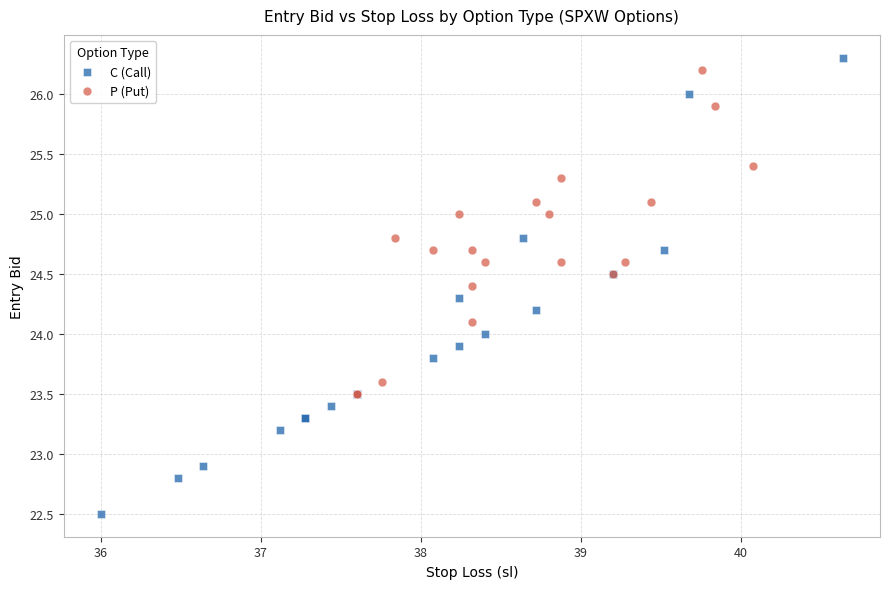

Which series has the widest spread of Y values?

C (Call)